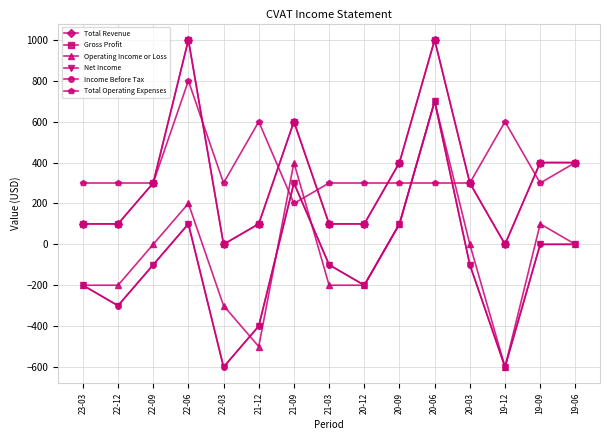

True or false: Income Before Tax and Gross Profit cross at least once.

False